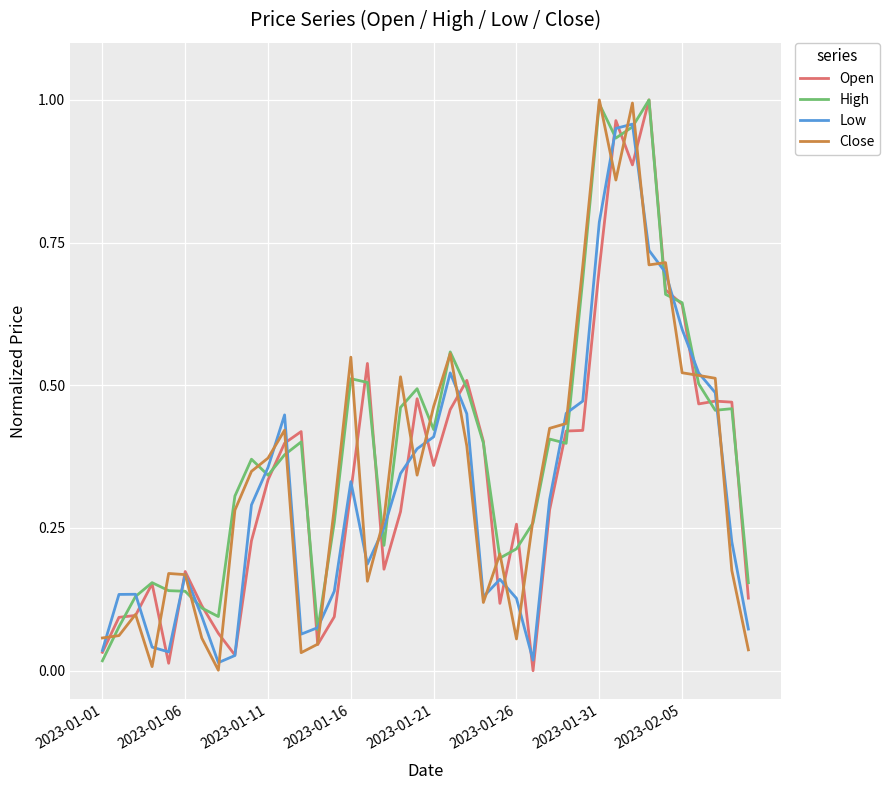

Does the chart display data point markers on the line(s)?

No